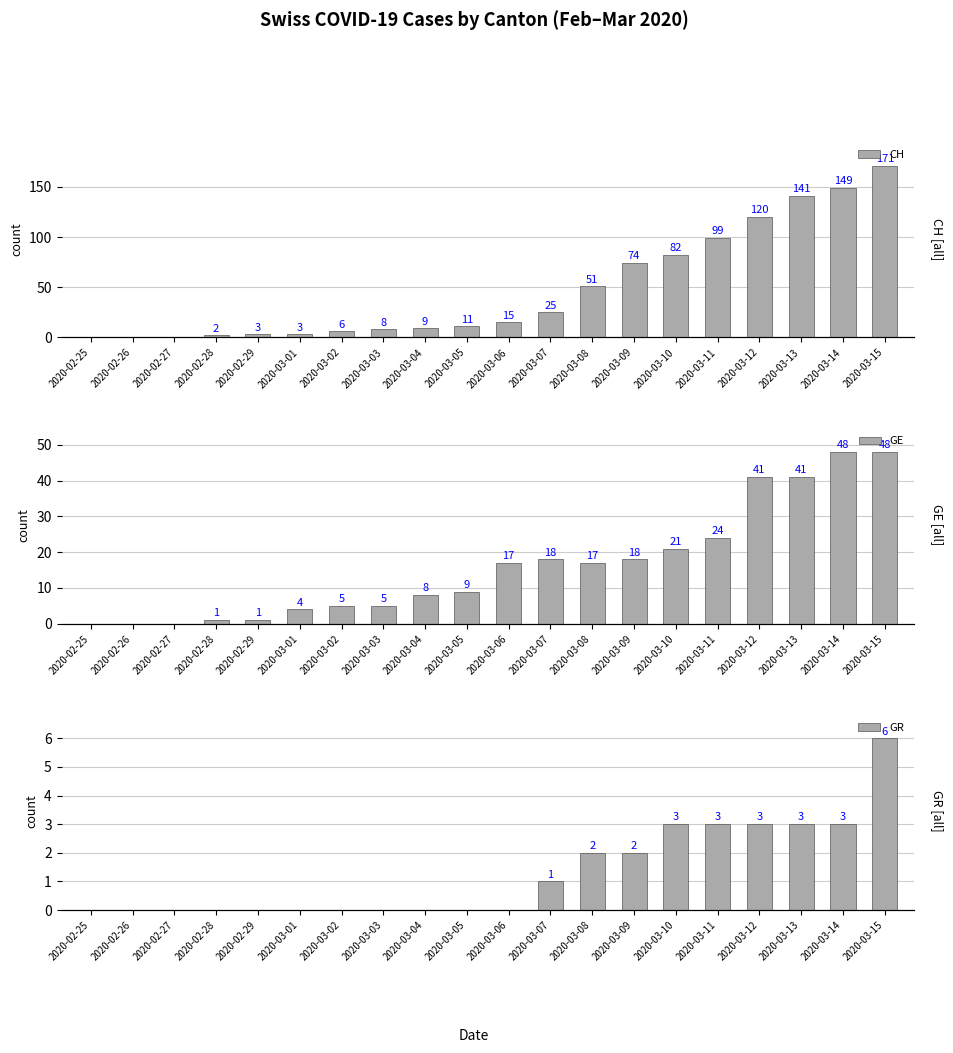

How many values in the GE series exceed 17?

8